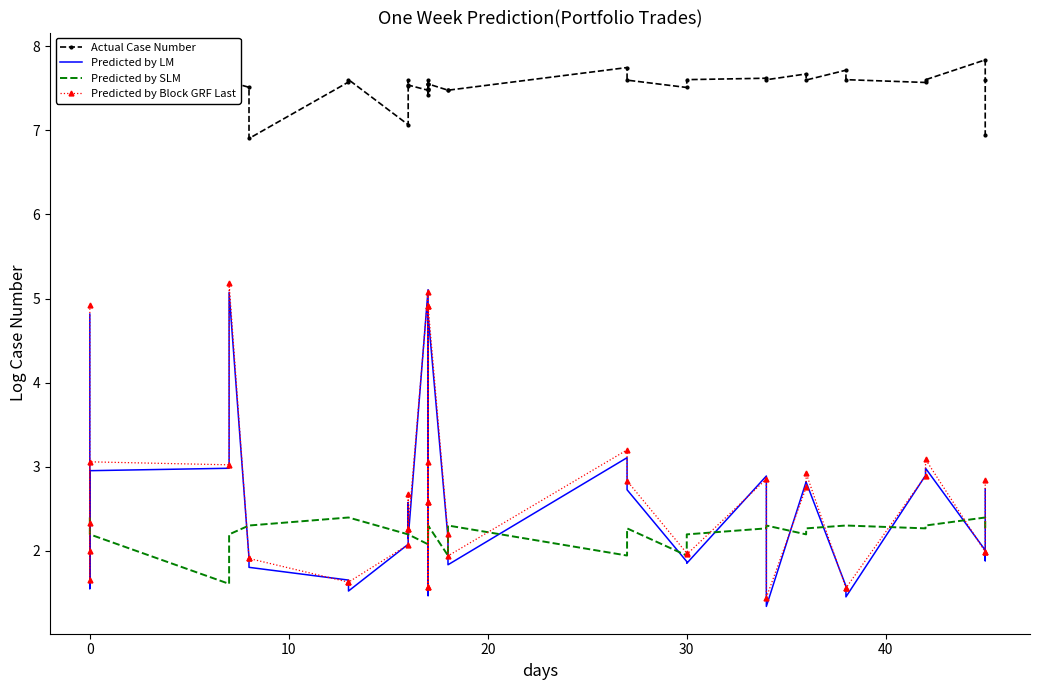

How many data points in Predicted by SLM are less than 2?

4